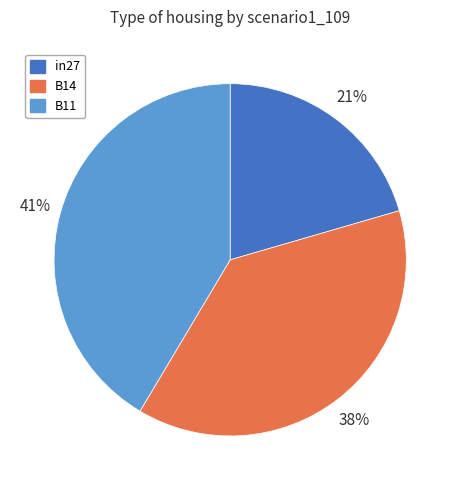

To the nearest percent, what is the difference between the B11 and B14 slice percentages?

3%